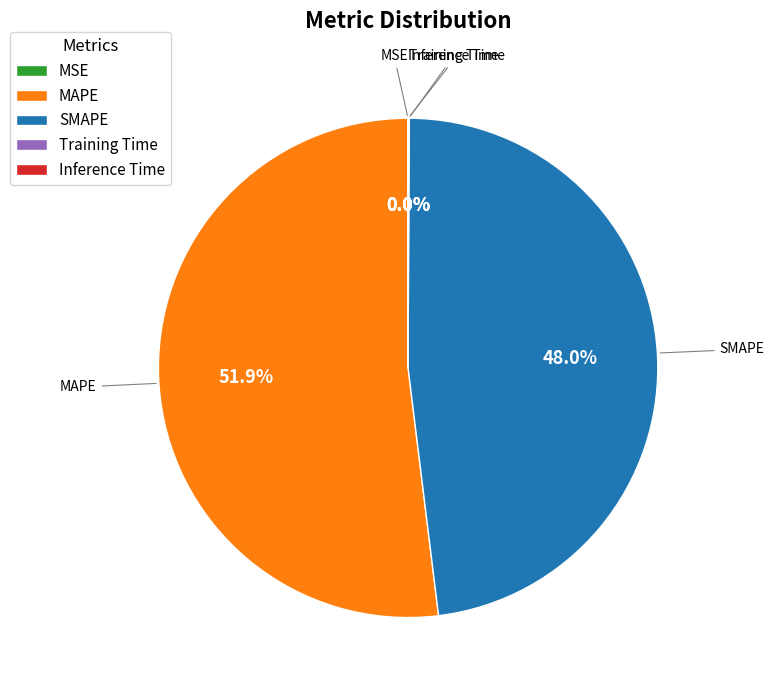

Which slice is the largest?

MAPE